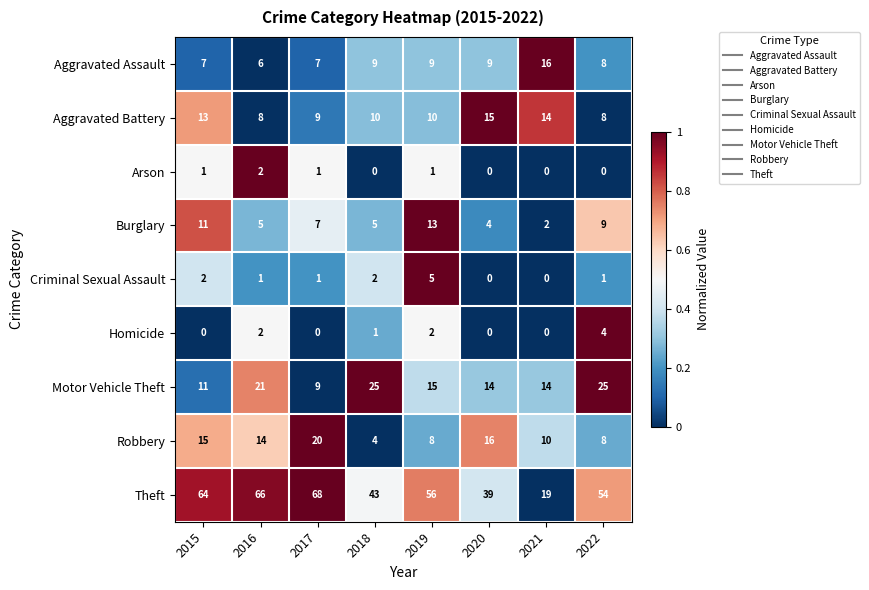

The value of Motor Vehicle Theft at 2022 is 25. True or false?

True